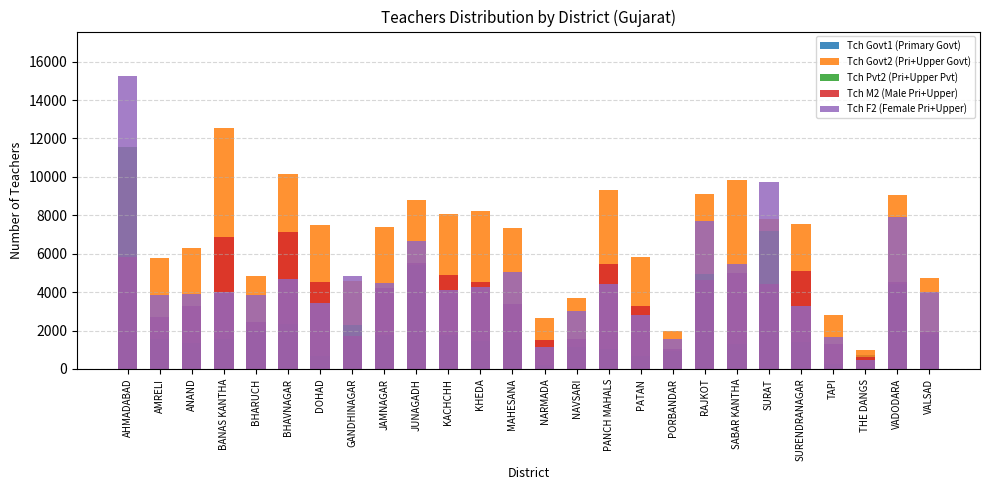

Which series has the largest total across all categories?

Tch Govt2 (Pri+Upper Govt)